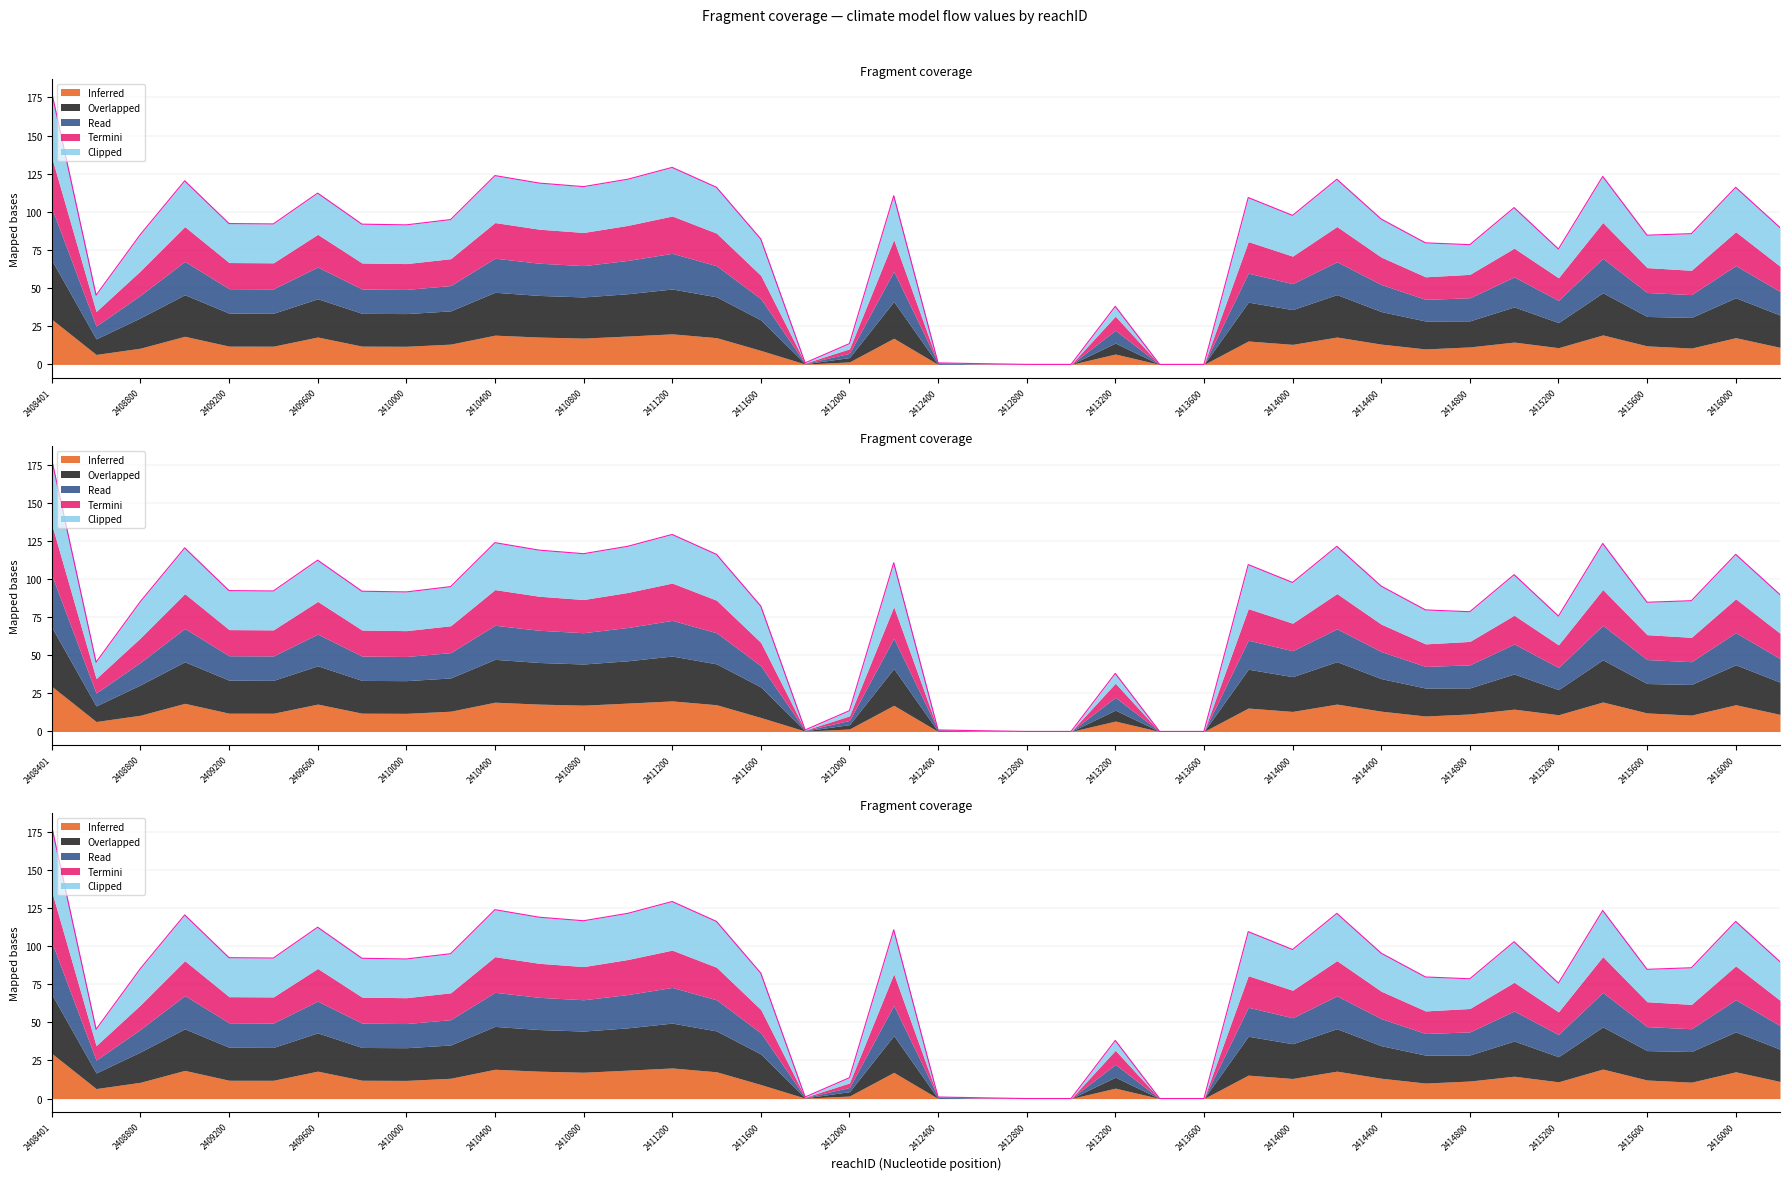

The value of ipsl-cm6a-lr at 2410400 is 177.8. True or false?

False